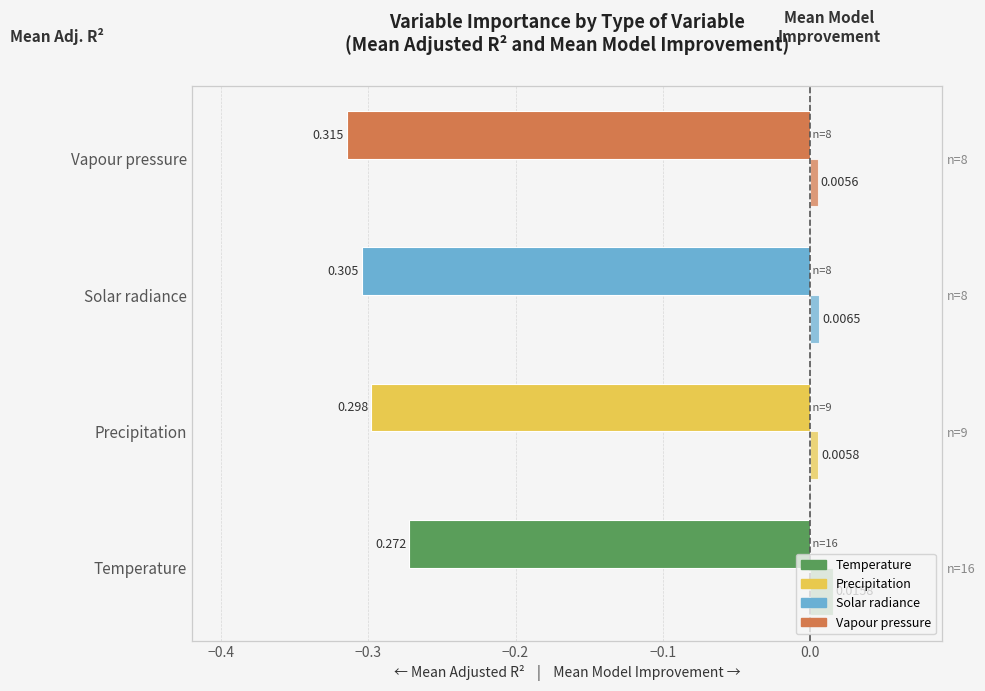

Between Temperature and Solar radiance, which series saw the biggest shift?

Mean Adj. R²